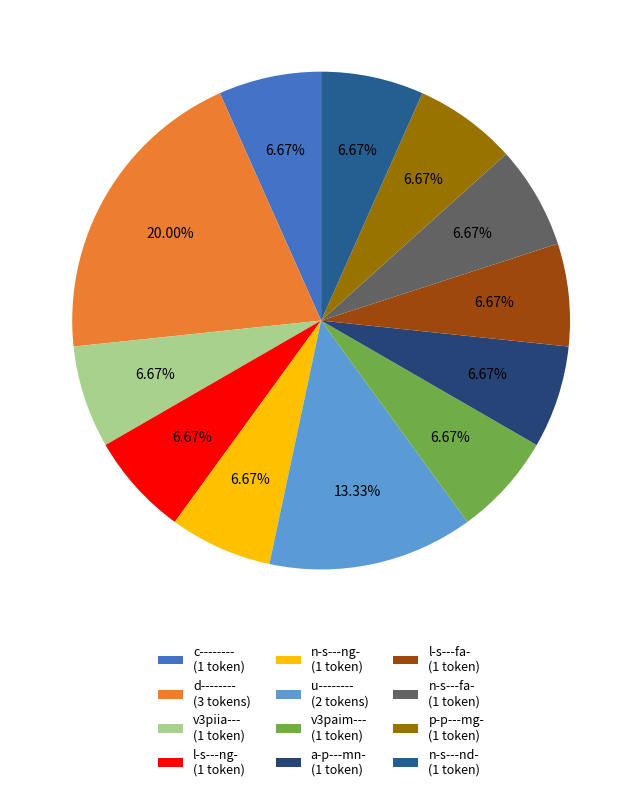

True or false: c-------- accounts for 1% of the total.

False